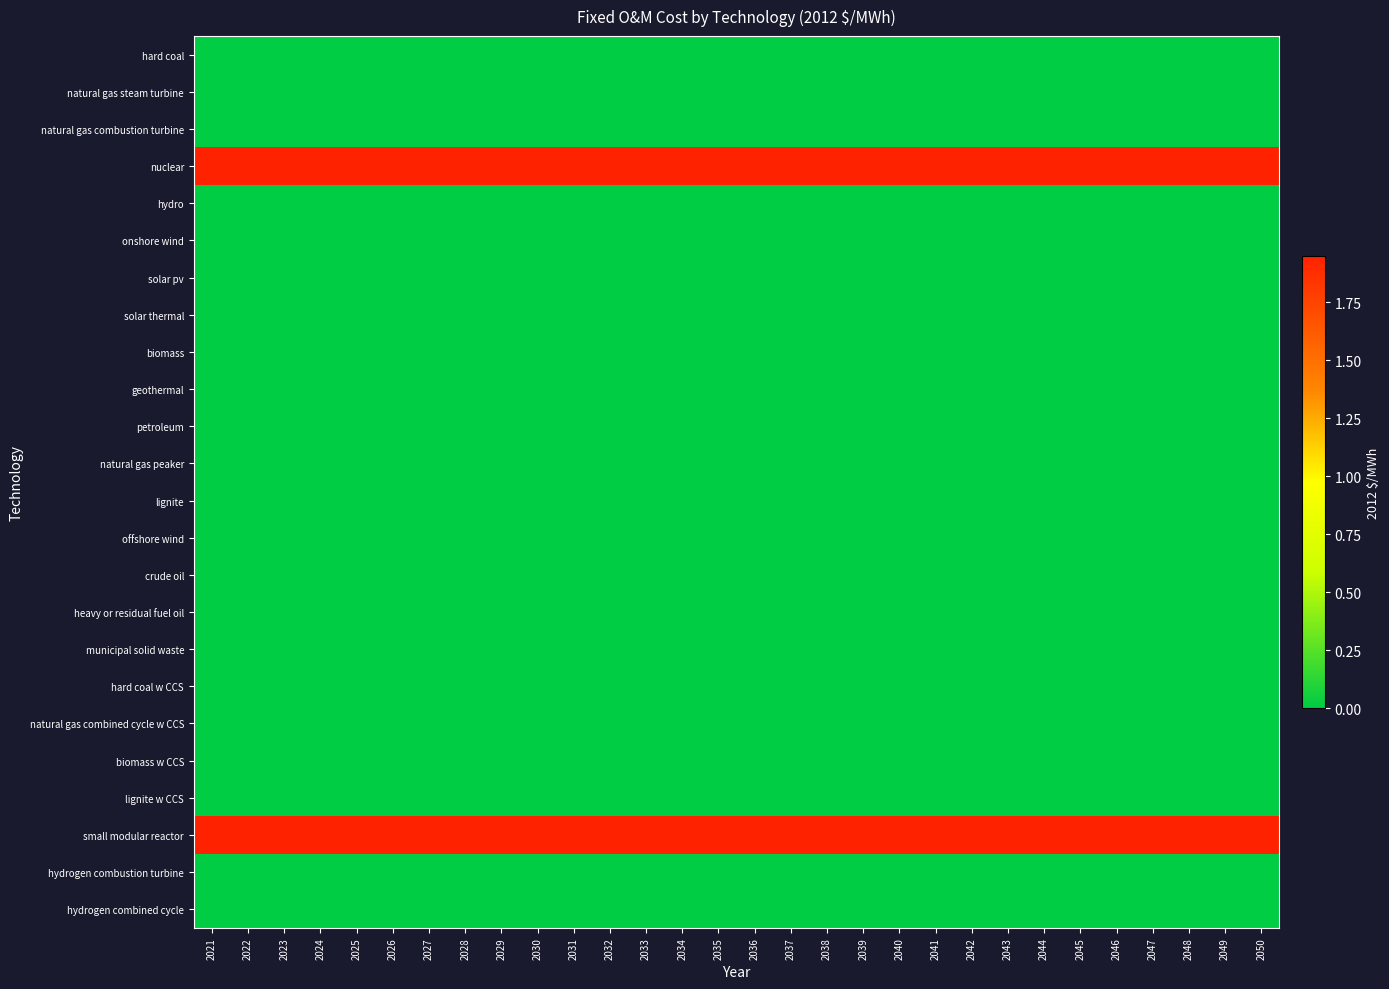

What is the maximum value shown in the chart?

1.9